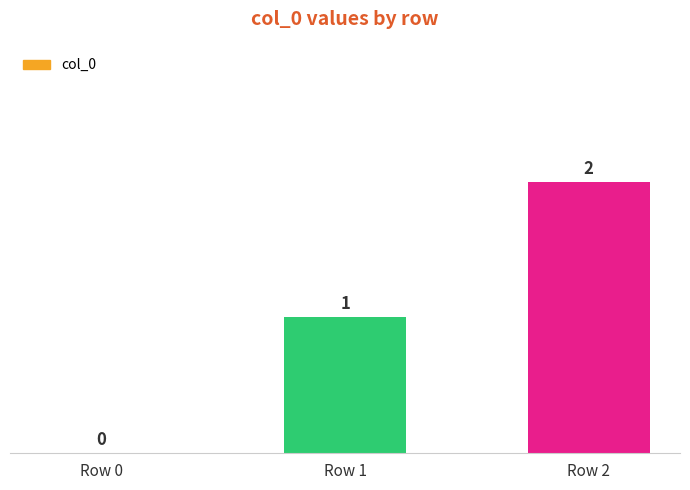

What is the change in value from Row 0 to Row 2?

+2